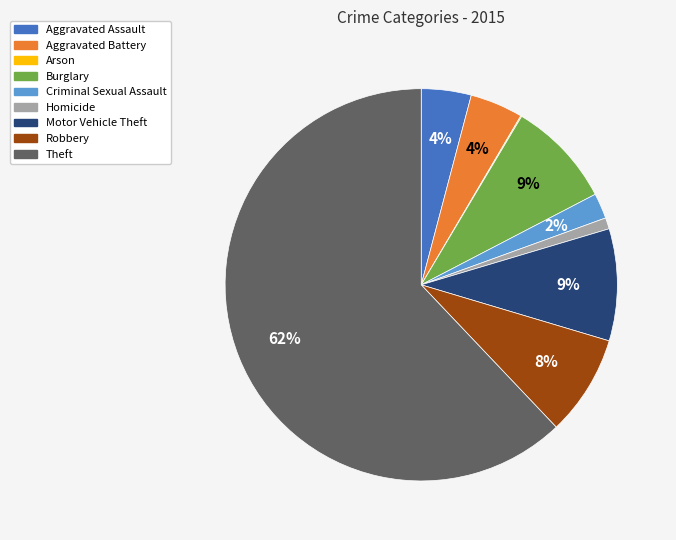

Is the sum of Burglary and Robbery greater than half?

No